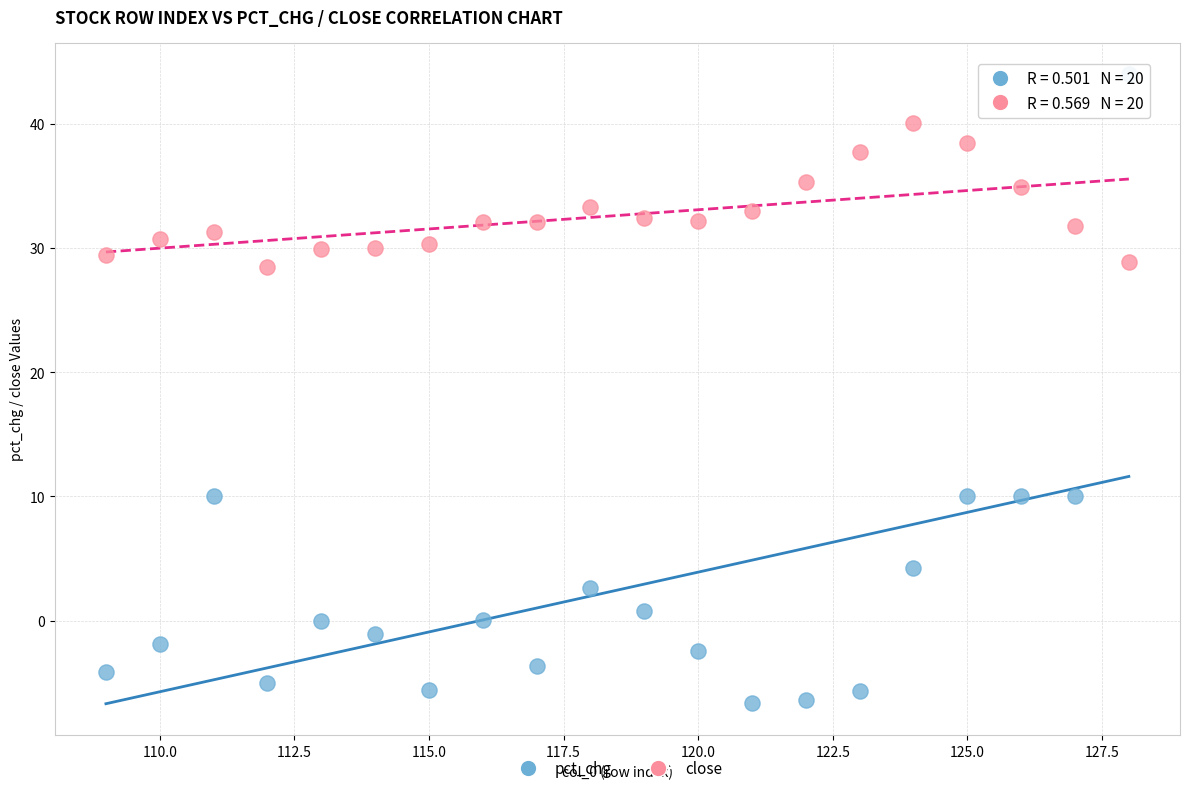

Which series reaches the minimum Y coordinate?

pct_chg